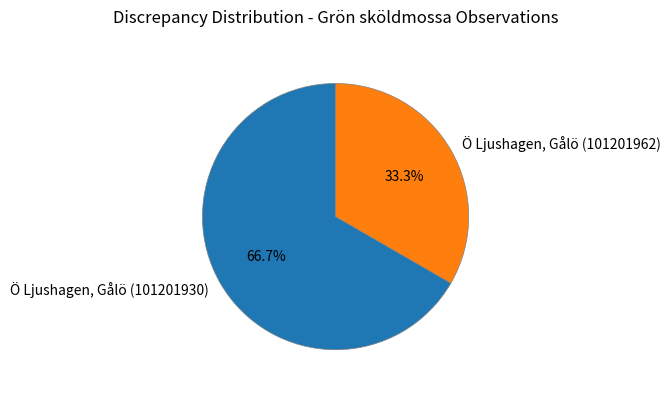

Which category has the biggest portion of the pie?

Ö Ljushagen, Gålö (101201930)